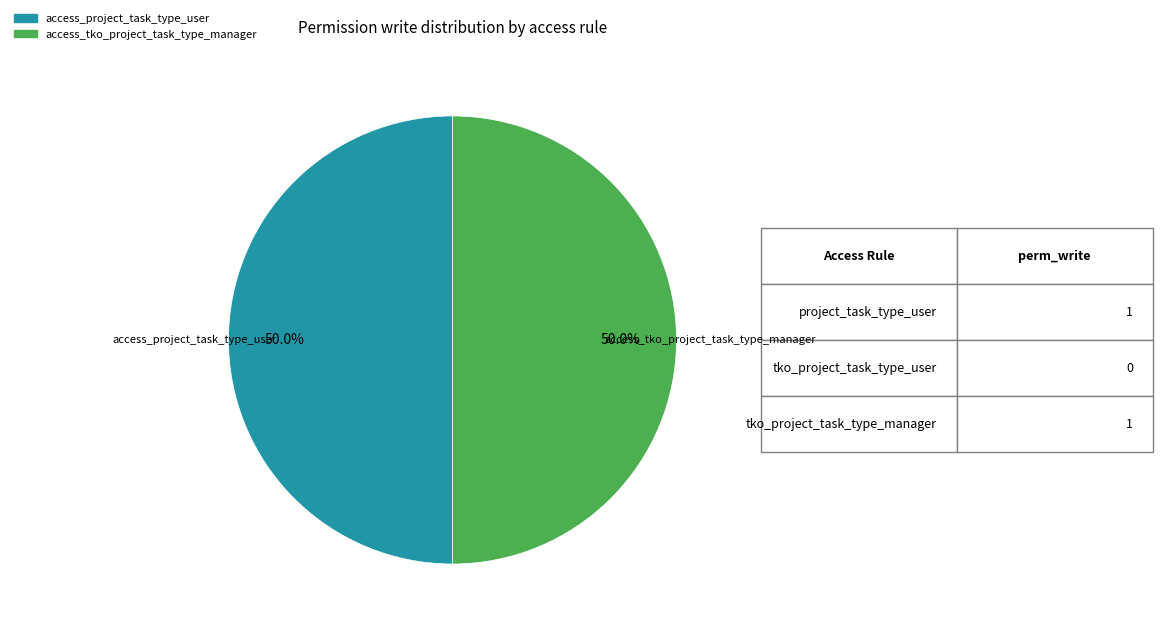

How many segments does this pie chart have?

2